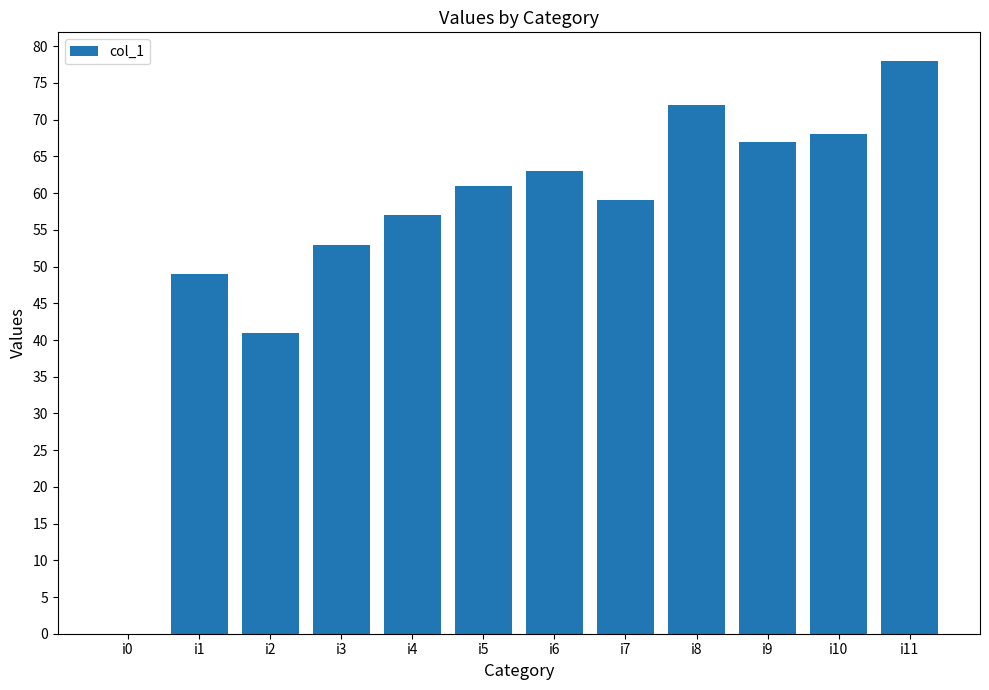

Reading left to right, what are all the values shown in this chart?

0	49	41	53	57	61	63	59	72	67	68	78